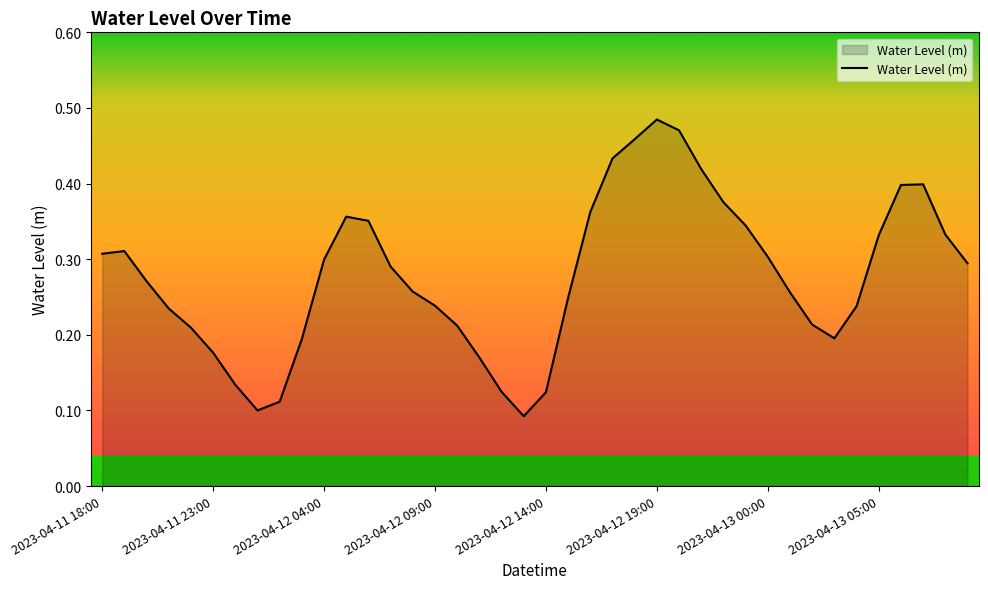

True or false: there are more than 1 points higher than both neighbors.

True